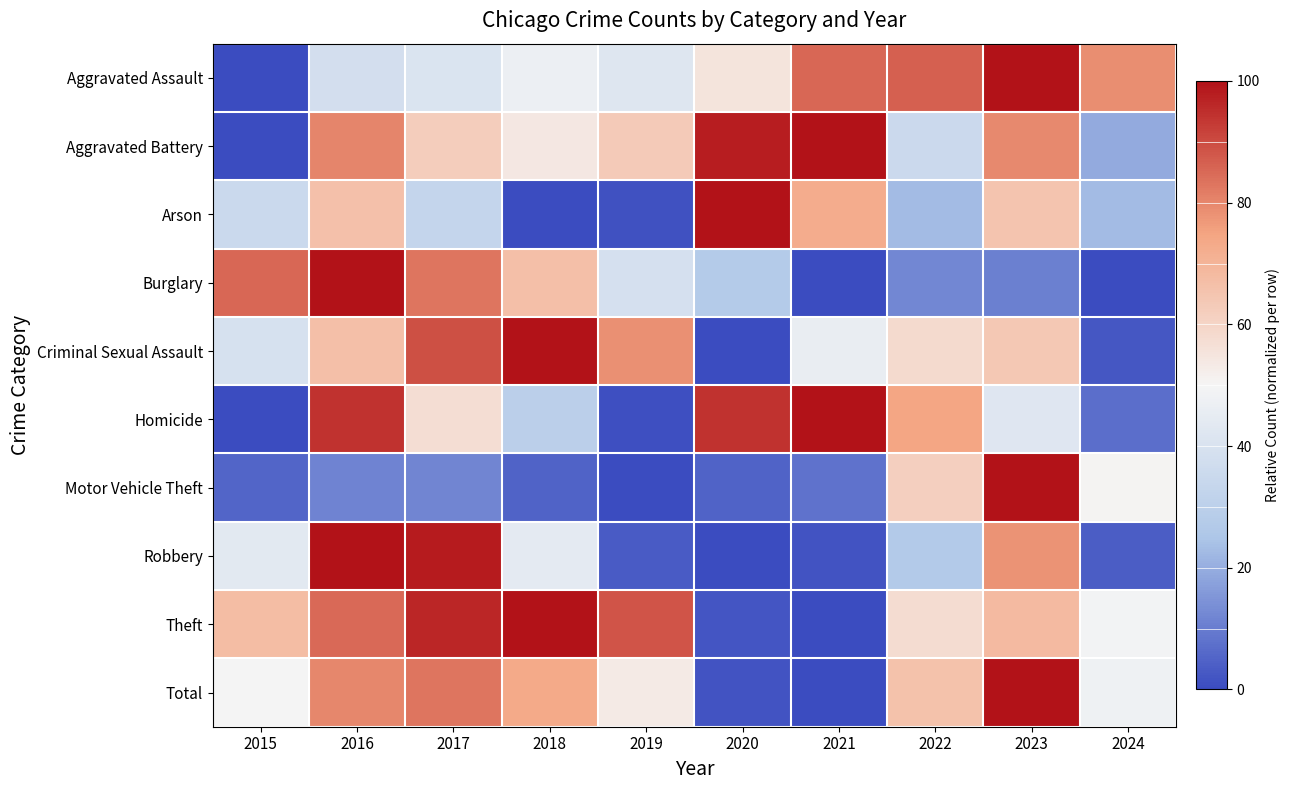

Rank the series at 2023 from lowest to highest value.

Burglary, Homicide, Criminal Sexual Assault, Arson, Theft, Robbery, Aggravated Battery, Aggravated Assault, Motor Vehicle Theft, Total